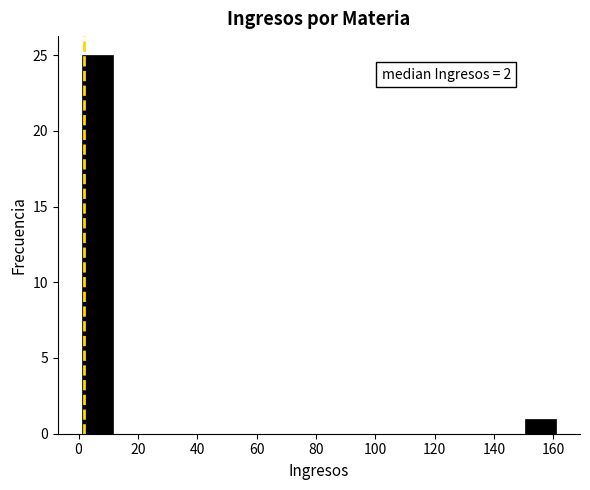

Which range on the x-axis has the tallest bar?

2 to 12